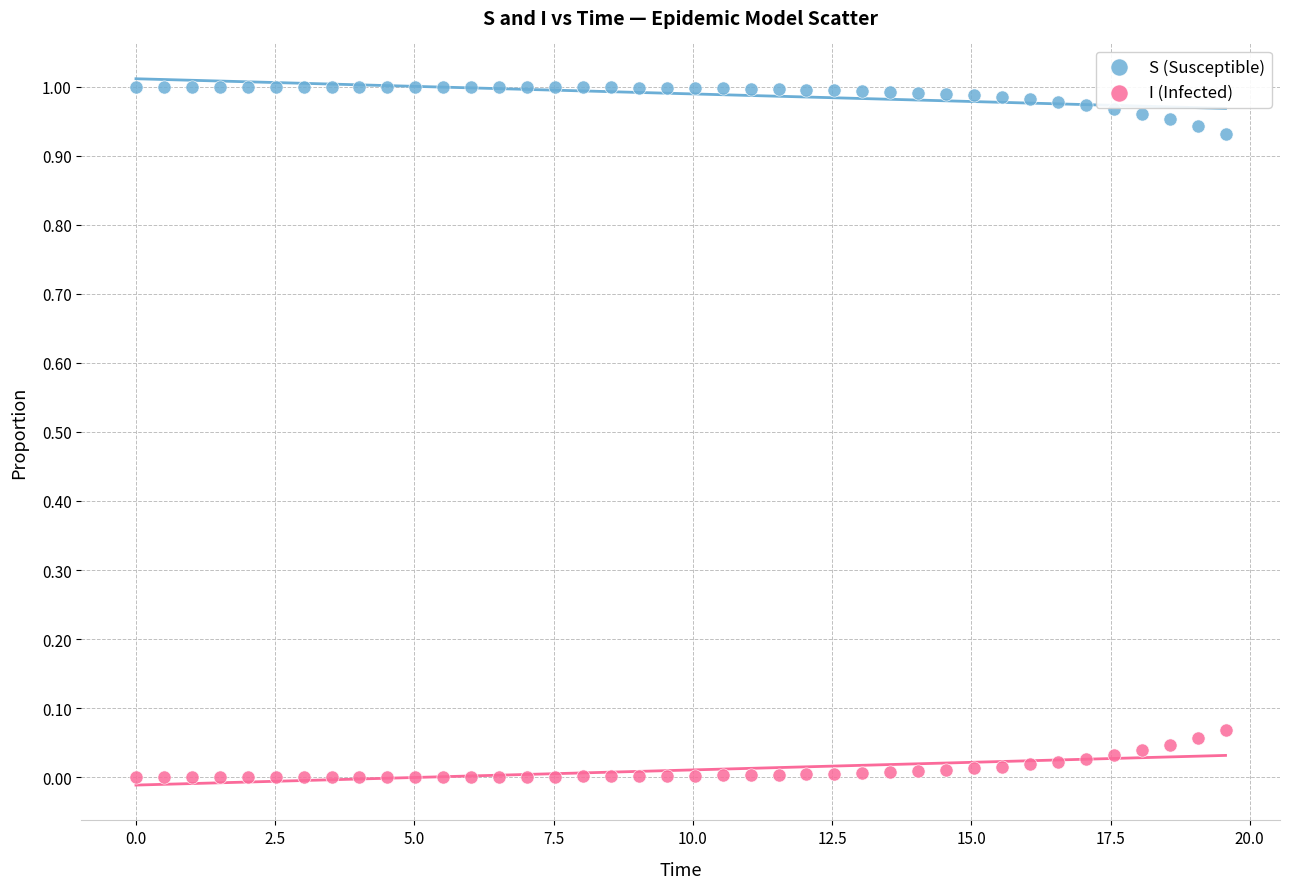

Across all data points, what is the range of X values (max minus min)?

19.6